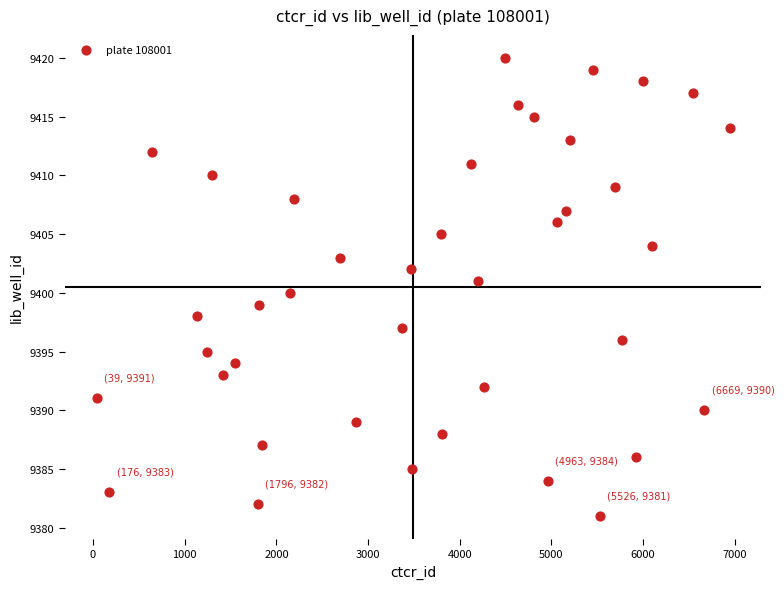

What is the range of Y values (max minus min)?

39